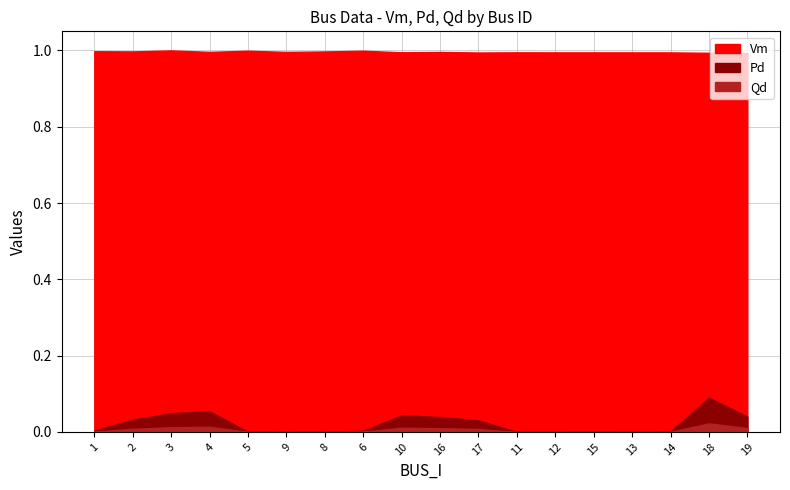

Count the number of categories in the chart.

18